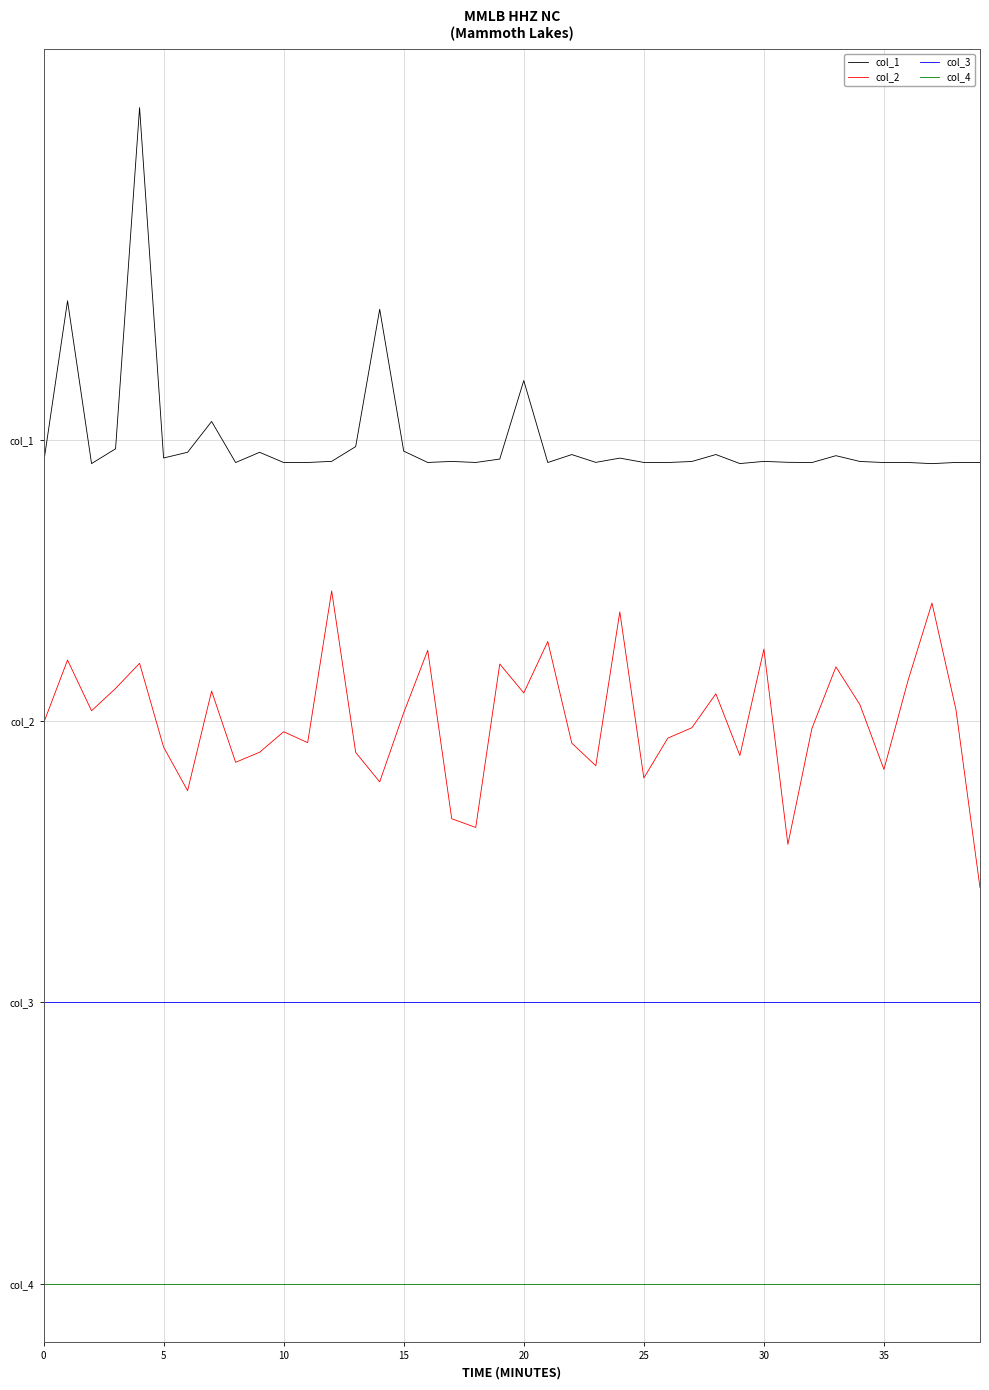

True or false: col_2 and col_3 cross at least once.

False